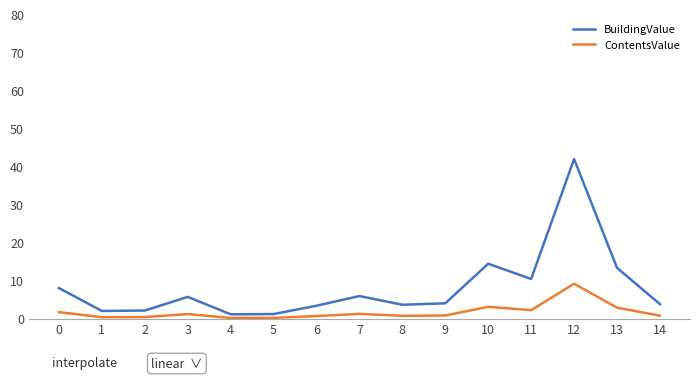

Which category has the highest value in the BuildingValue series?

12